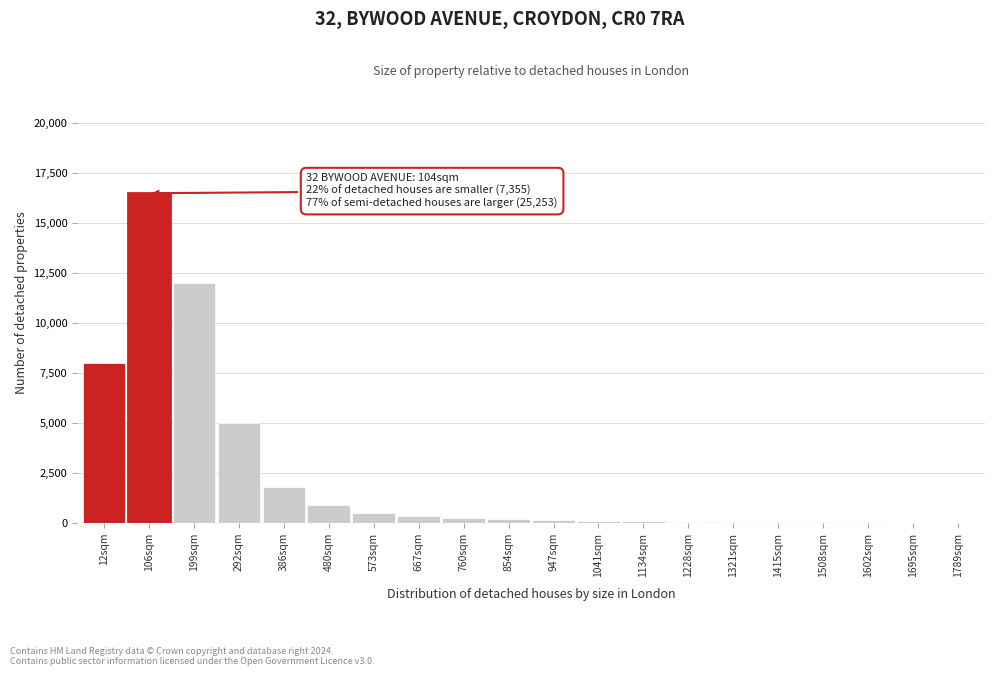

Which category has the highest value across all series?

106sqm